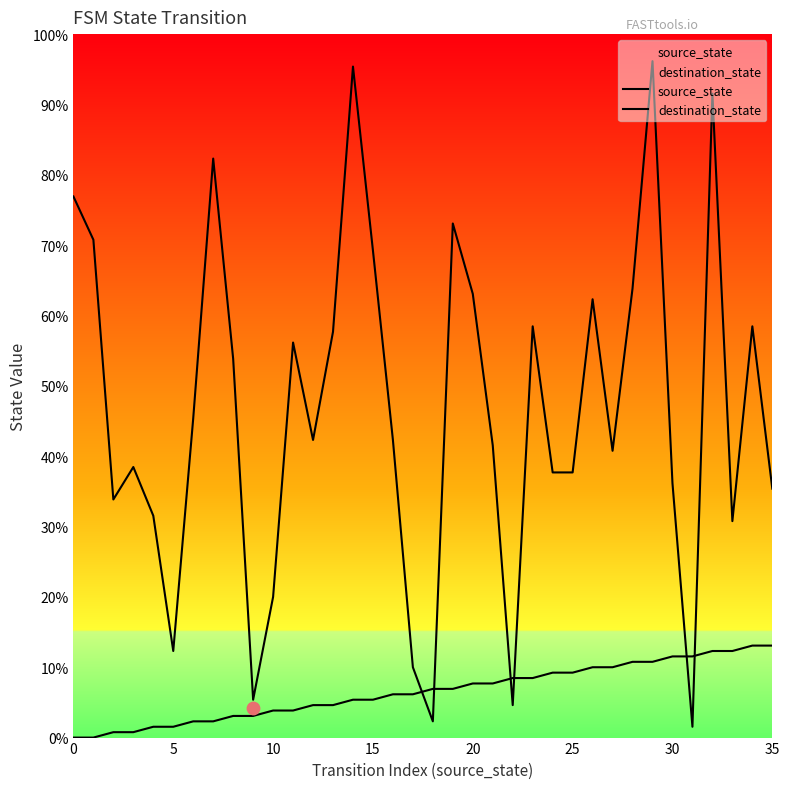

Which series has the widest spread of Y values?

destination_state